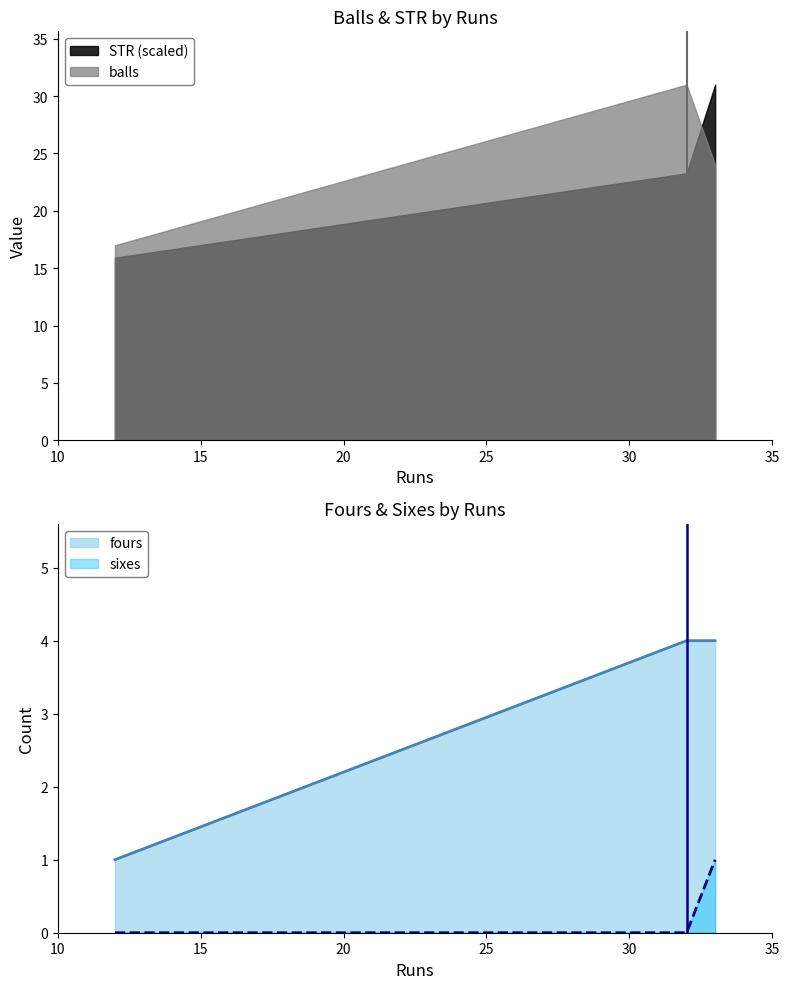

What is the value of the fours point at the 2nd from the left?

4